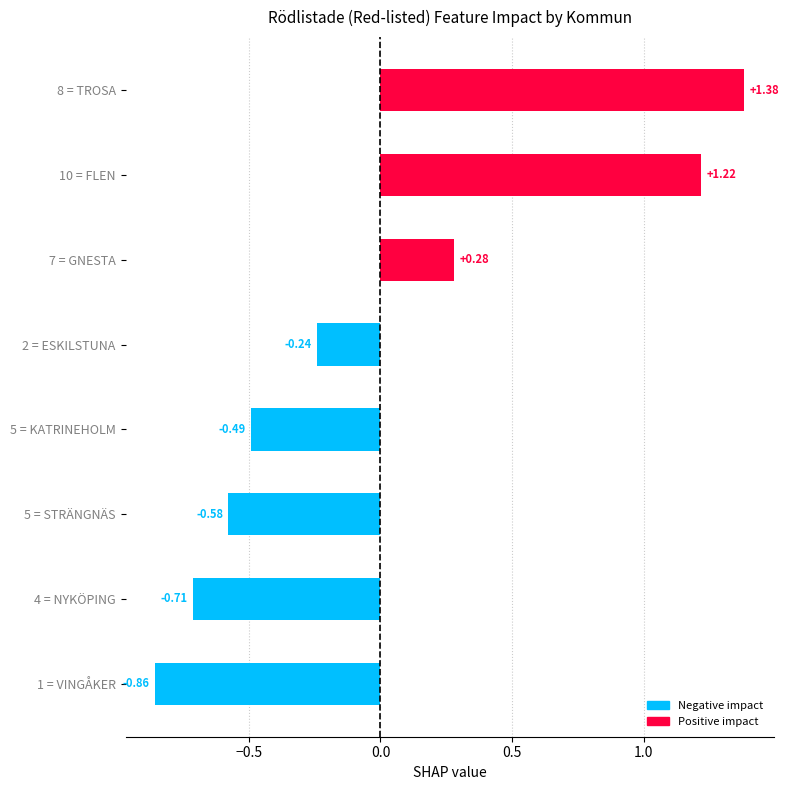

What is the sum of the values at 5 = STRÄNGNÄS and 10 = FLEN?

0.6